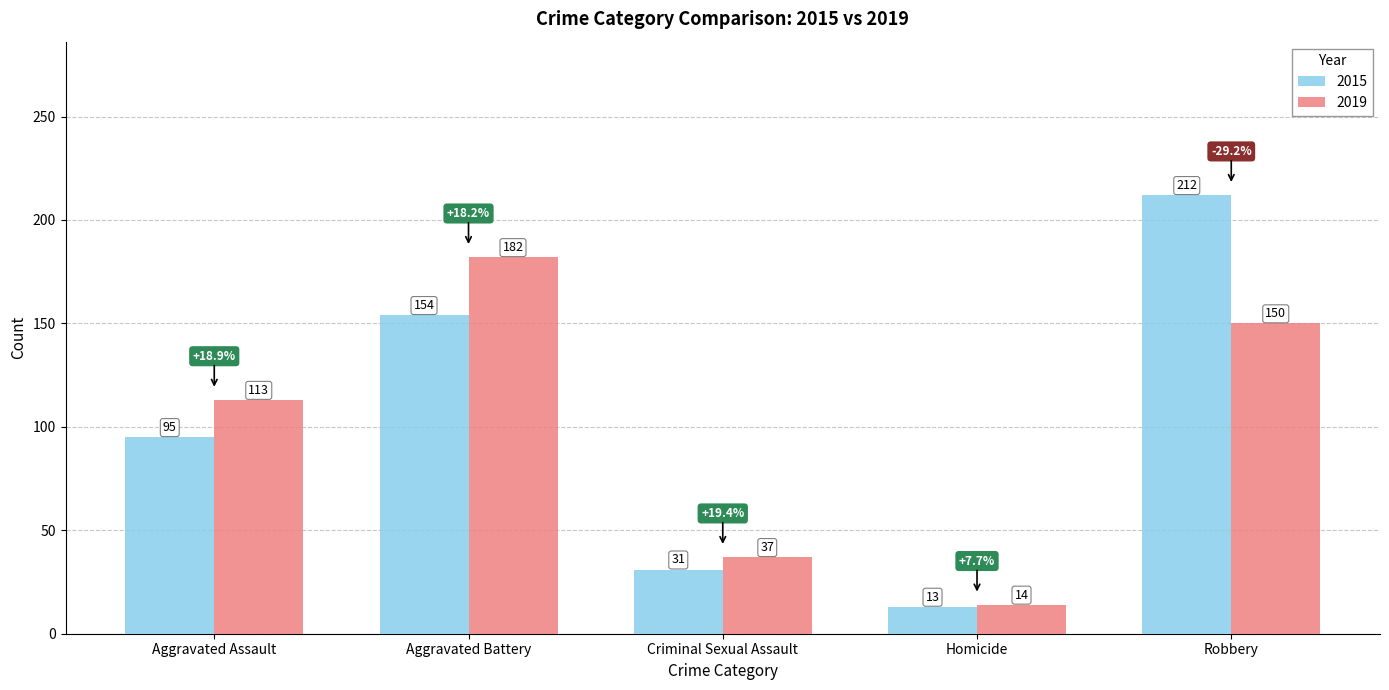

Which category has the lowest value in the 2015 series?

Homicide